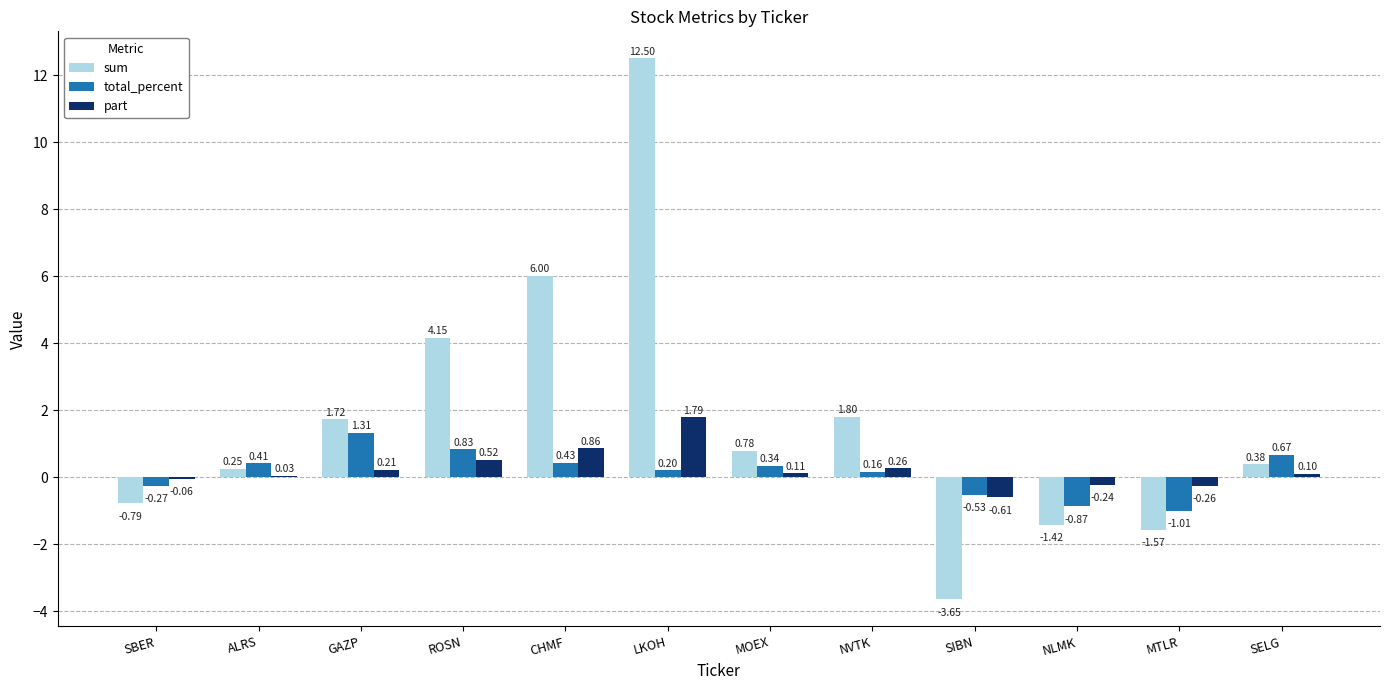

Which series has the largest total across all categories?

sum